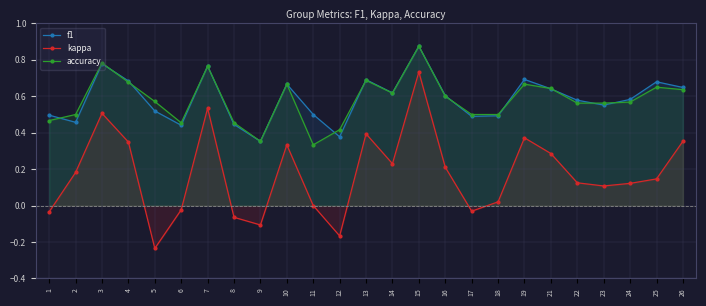

How many accuracy values are between 0 and 1?

25